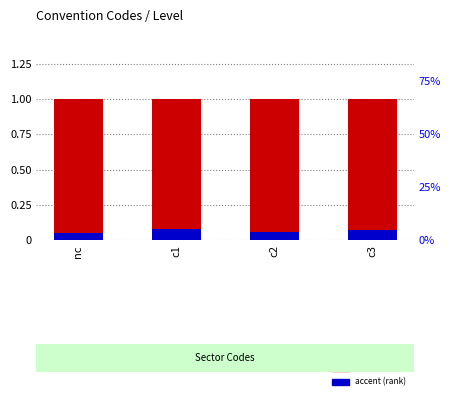

At c1, list the series in order from largest to smallest.

Level, accent (rank)